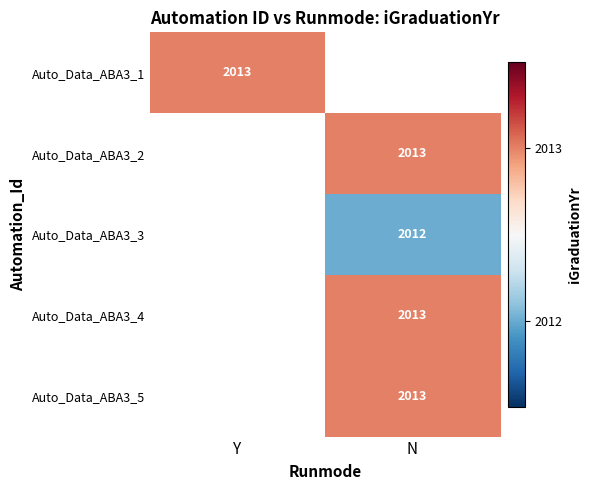

At how many categories does at least one series exceed 2012?

2